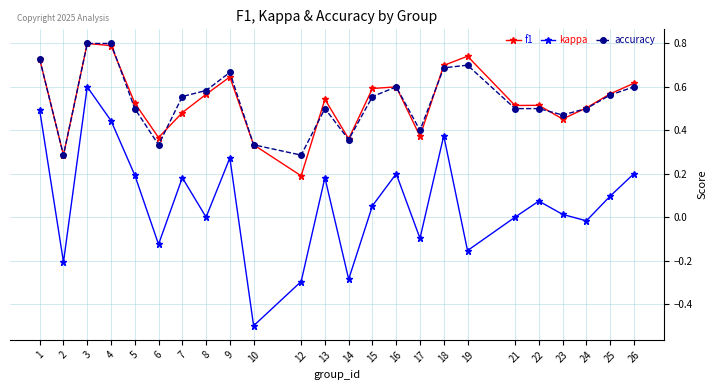

Between 3 and 25, which series saw the biggest shift?

kappa